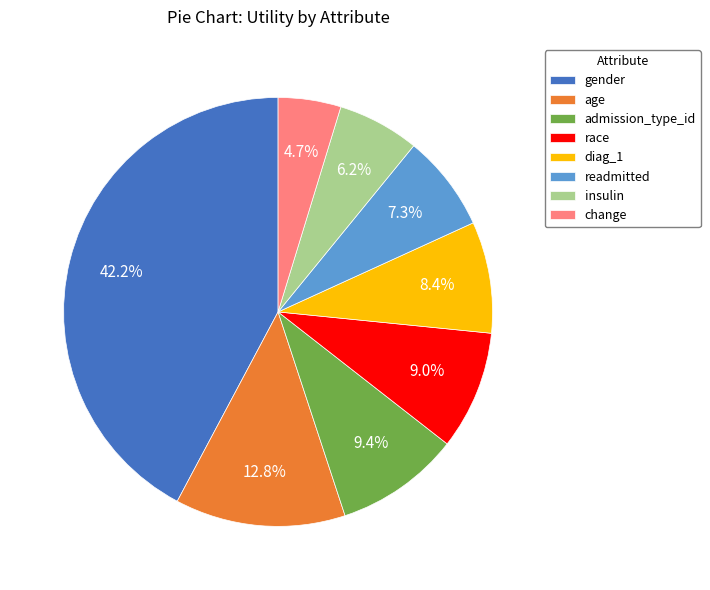

Do change and admission_type_id together represent more than half of the pie?

No